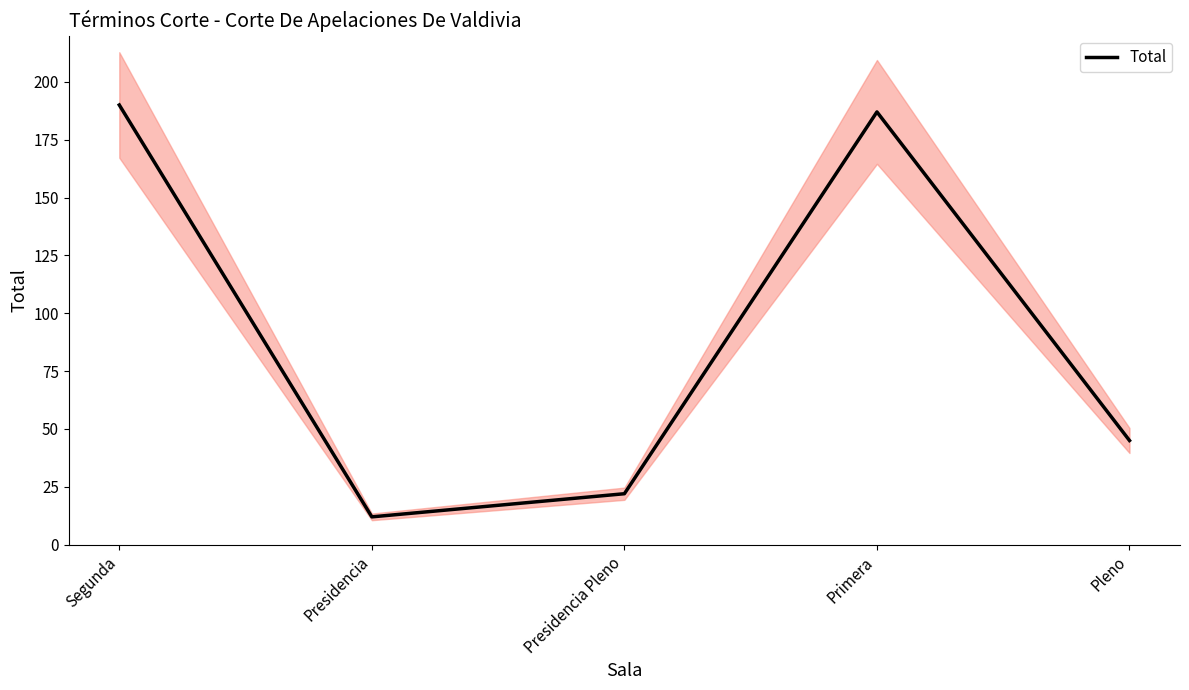

What is the average value?

91